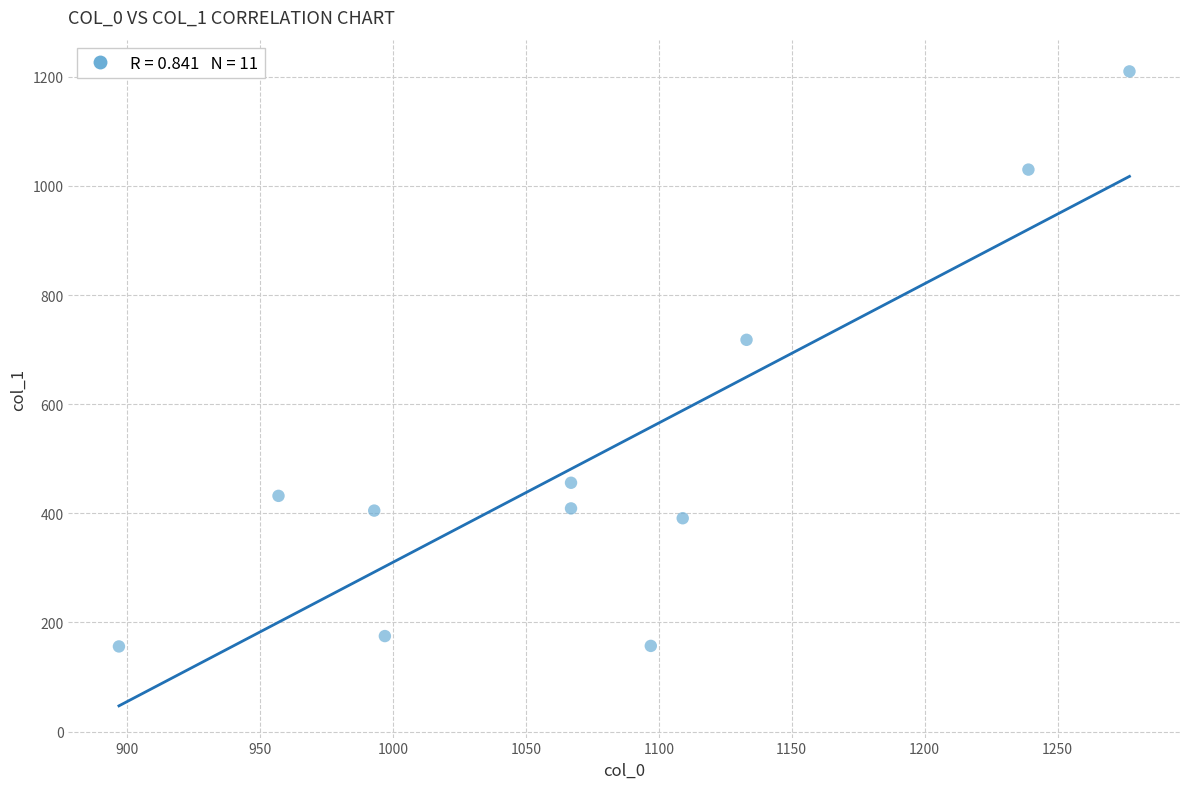

What is the average X value?

1076